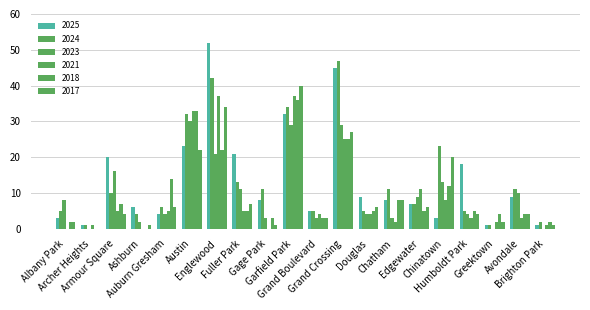

What is the difference between the second highest and minimum values in the 2024 series?

41